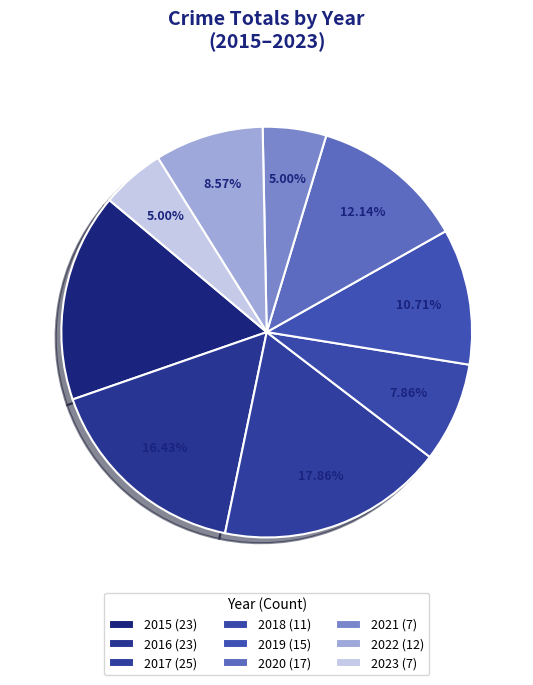

Does any single category account for the majority?

No